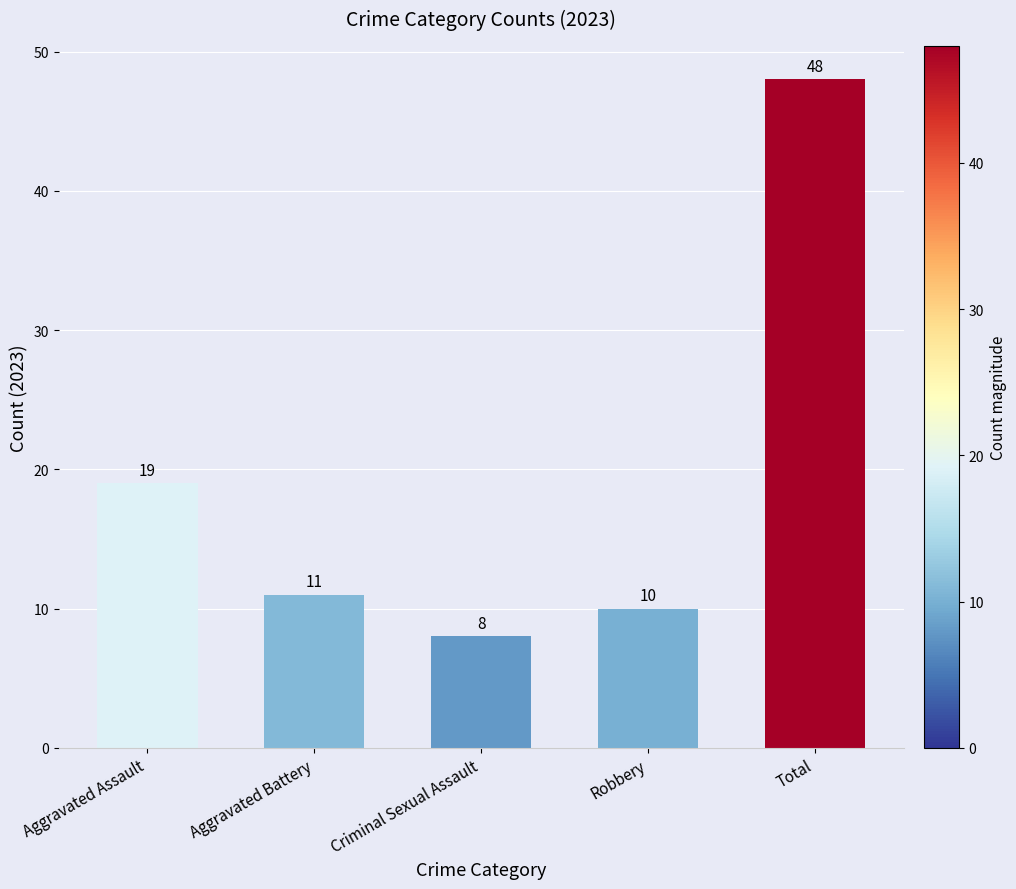

Which label corresponds to the largest value in the chart?

Total